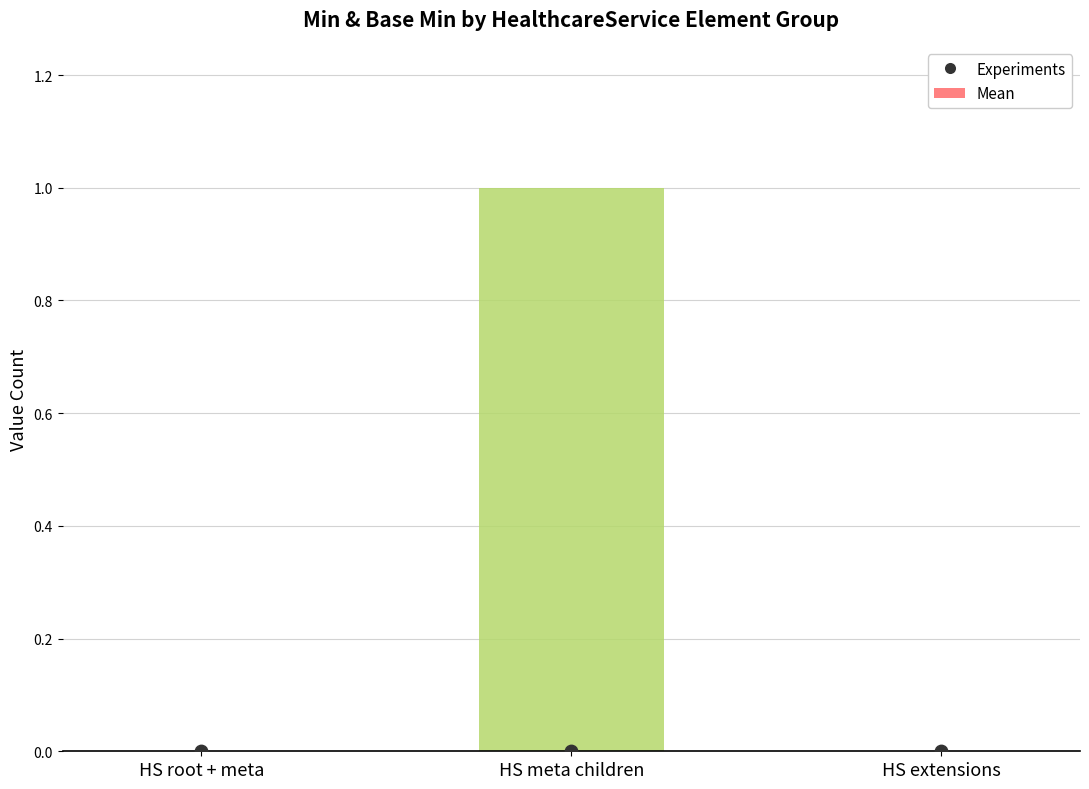

At how many categories does at least one series exceed 0?

1